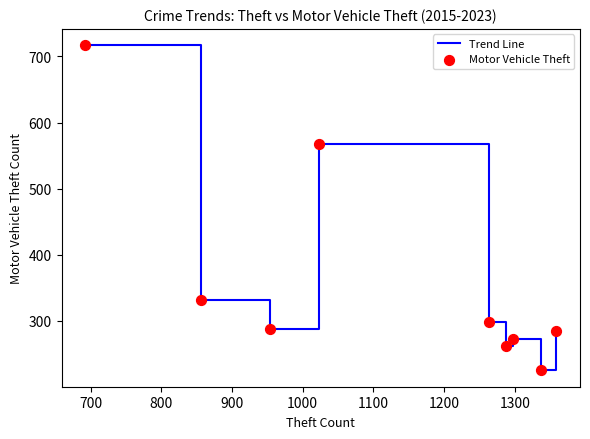

What is the difference between the maximum and minimum values?

492